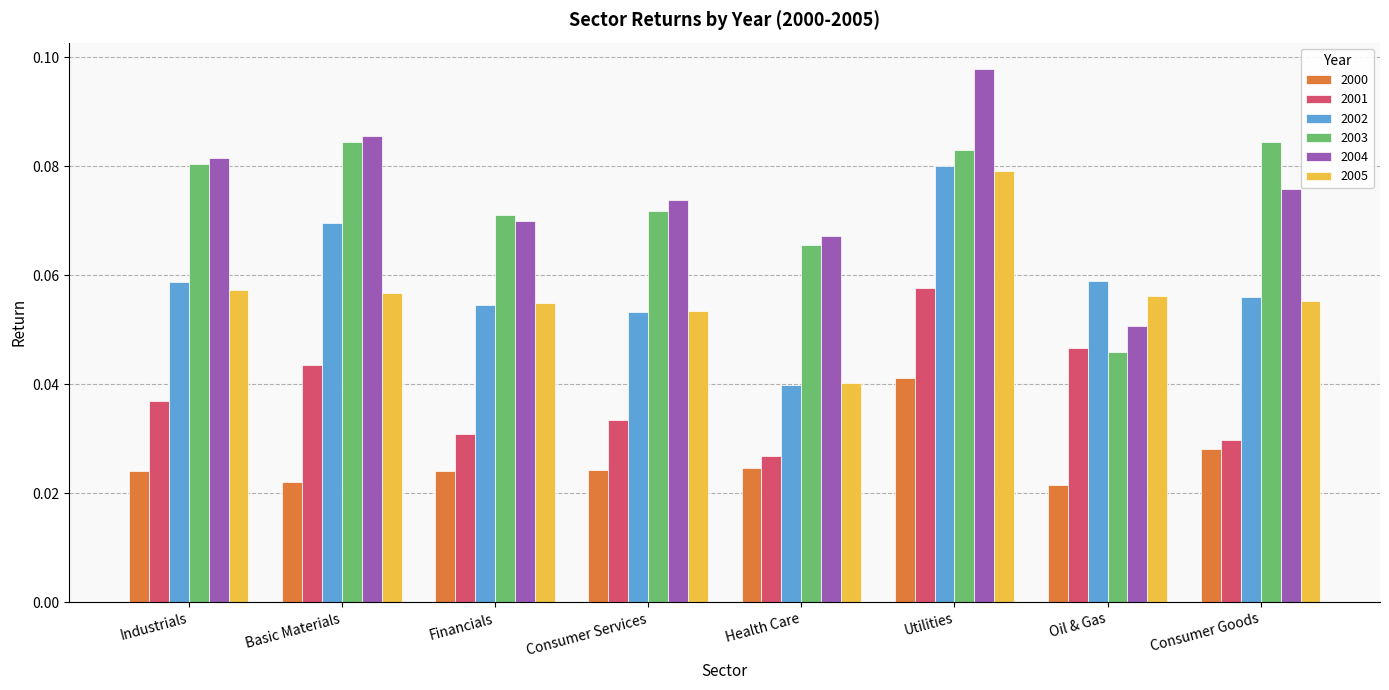

How many groups of bars are there?

8